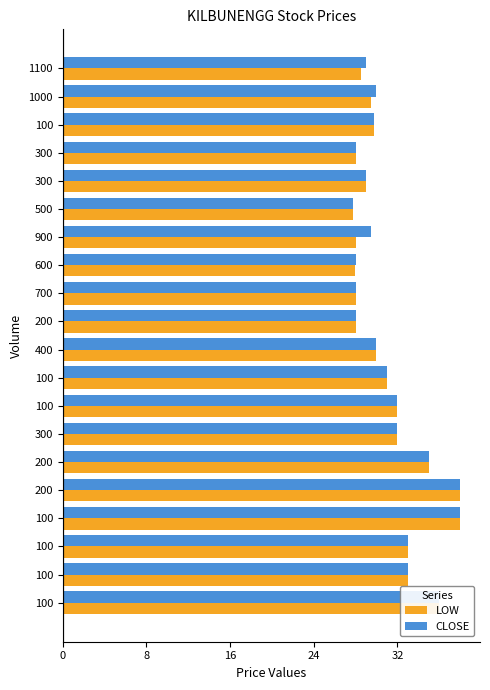

What are all the series names shown in the legend?

LOW, CLOSE